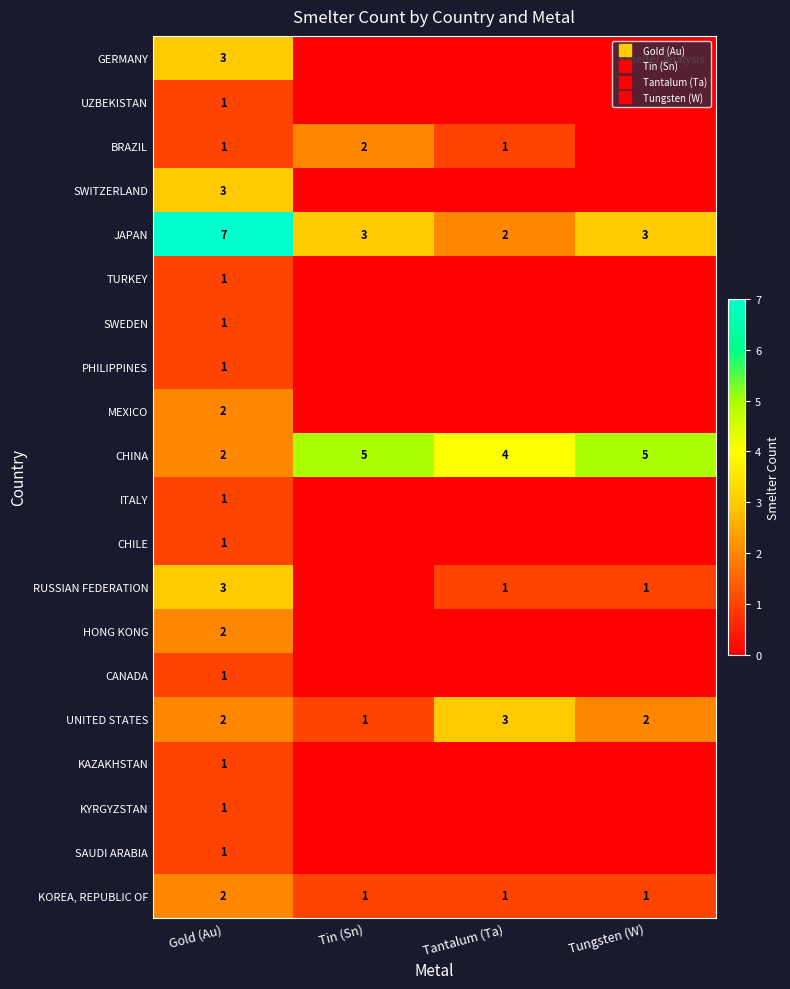

How many positive values does the UZBEKISTAN series have?

1